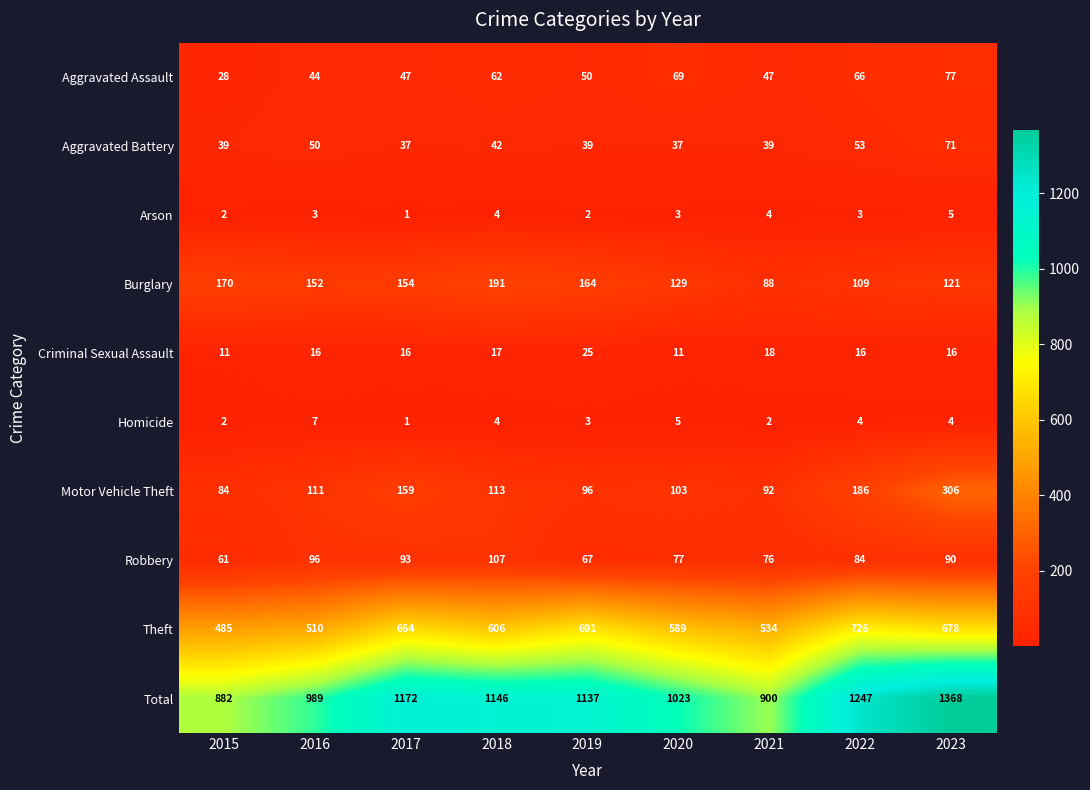

Between 2018 and 2020, which series saw the biggest shift?

Total